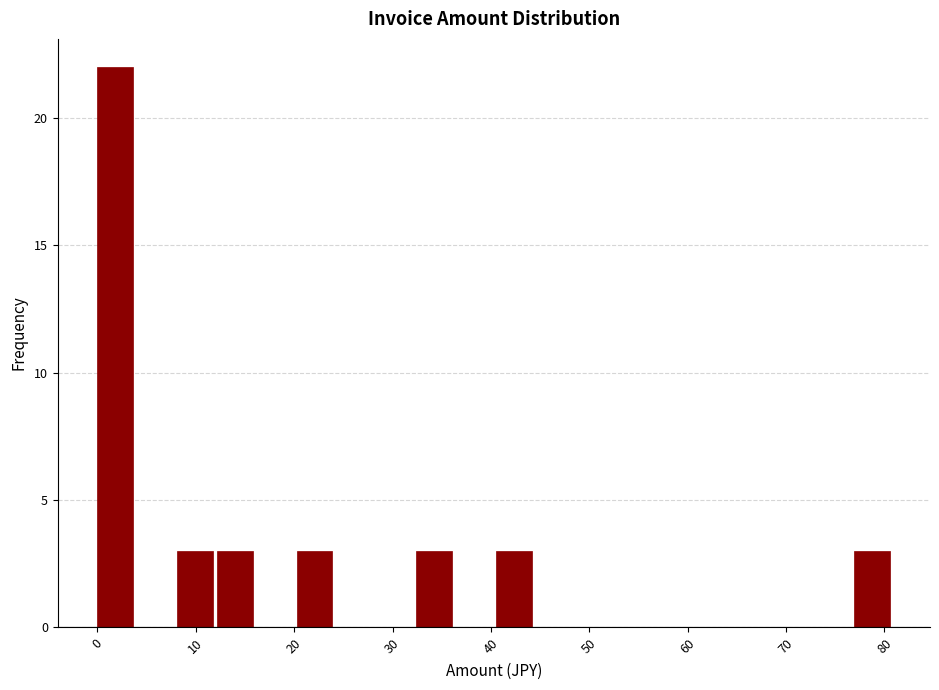

Reading left to right, list every bar in this chart as the range it spans on the x-axis followed by its height. Neither the bar edges nor the heights are printed on the chart, so give them approximately, as read against the axes.

0 to 4: 22
4 to 8: 0
8 to 12: 3
12 to 16: 3
16 to 20: 0
20 to 24: 3
24 to 28: 0
28 to 32: 0
32 to 36: 3
36 to 41: 0
41 to 45: 3
45 to 49: 0
49 to 53: 0
53 to 57: 0
57 to 61: 0
61 to 65: 0
65 to 69: 0
69 to 73: 0
73 to 77: 0
77 to 81: 3